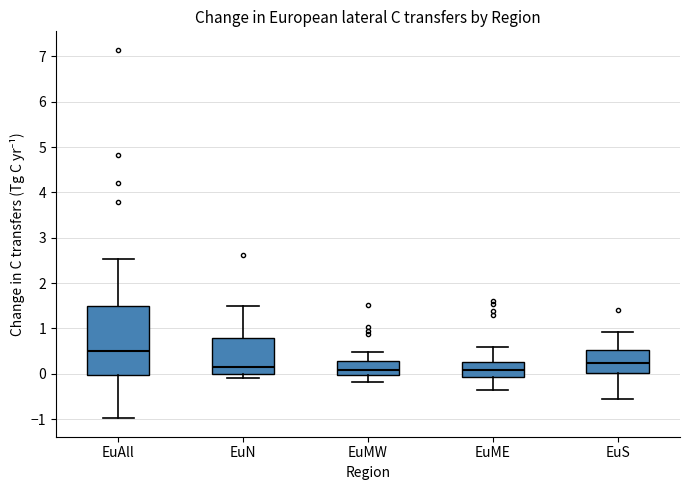

Comparing the boxes themselves (not the whiskers), which one is the tallest?

EuAll